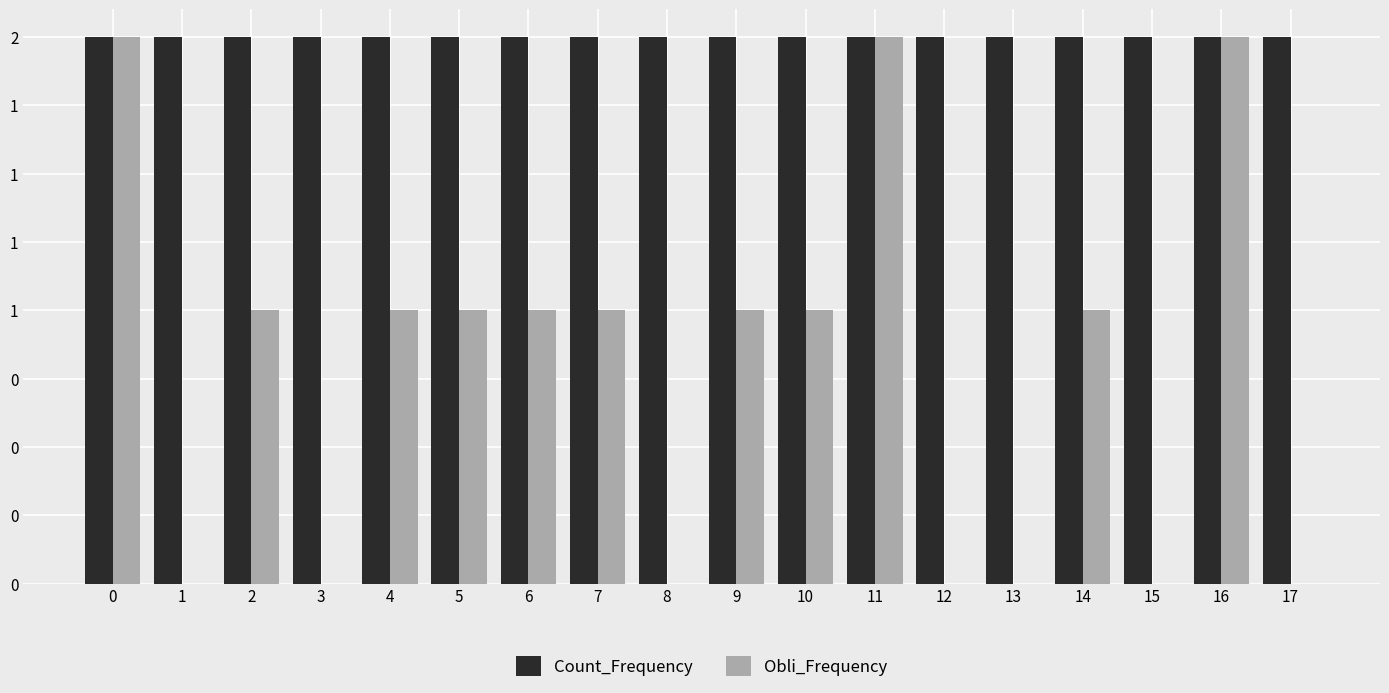

Are the bars horizontal?

No